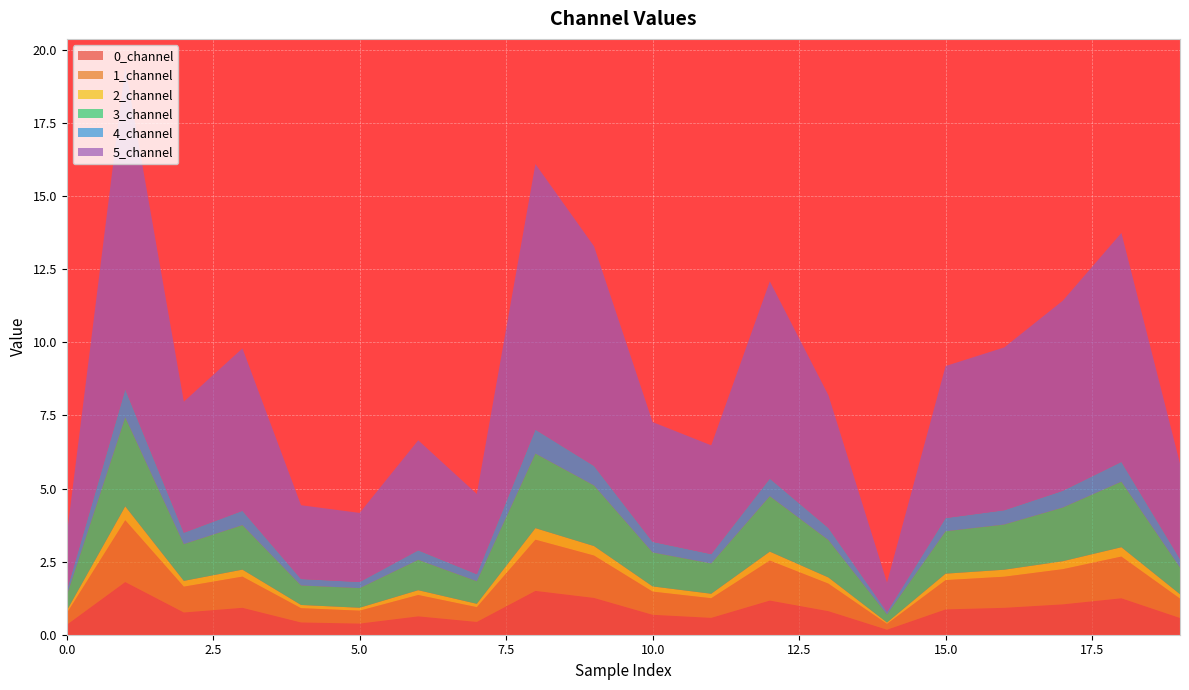

Reading left to right, list all the values displayed in this chart.

0_channel: 0.3	1.8	0.8	0.9	0.4	0.4	0.6	0.4	1.5	1.3	0.7	0.6	1.2	0.8	0.2	0.9	0.9	1.0	1.2	0.6
1_channel: 0.4	2.1	0.9	1.1	0.5	0.4	0.7	0.5	1.8	1.4	0.8	0.7	1.4	0.9	0.2	1.0	1.1	1.2	1.4	0.7
2_channel: 0.1	0.5	0.2	0.2	0.1	0.1	0.2	0.1	0.4	0.3	0.2	0.2	0.3	0.2	0.0	0.2	0.2	0.3	0.3	0.1
3_channel: 0.5	3.0	1.3	1.5	0.7	0.7	1.0	0.8	2.6	2.1	1.2	1.0	1.9	1.3	0.3	1.5	1.5	1.8	2.2	0.9
4_channel: 0.2	1.0	0.4	0.5	0.2	0.2	0.3	0.2	0.8	0.7	0.4	0.3	0.6	0.4	0.1	0.5	0.5	0.6	0.7	0.3
5_channel: 1.9	11.0	4.5	5.6	2.5	2.4	3.8	2.7	9.1	7.5	4.1	3.7	6.7	4.5	1.0	5.2	5.6	6.5	7.8	3.3